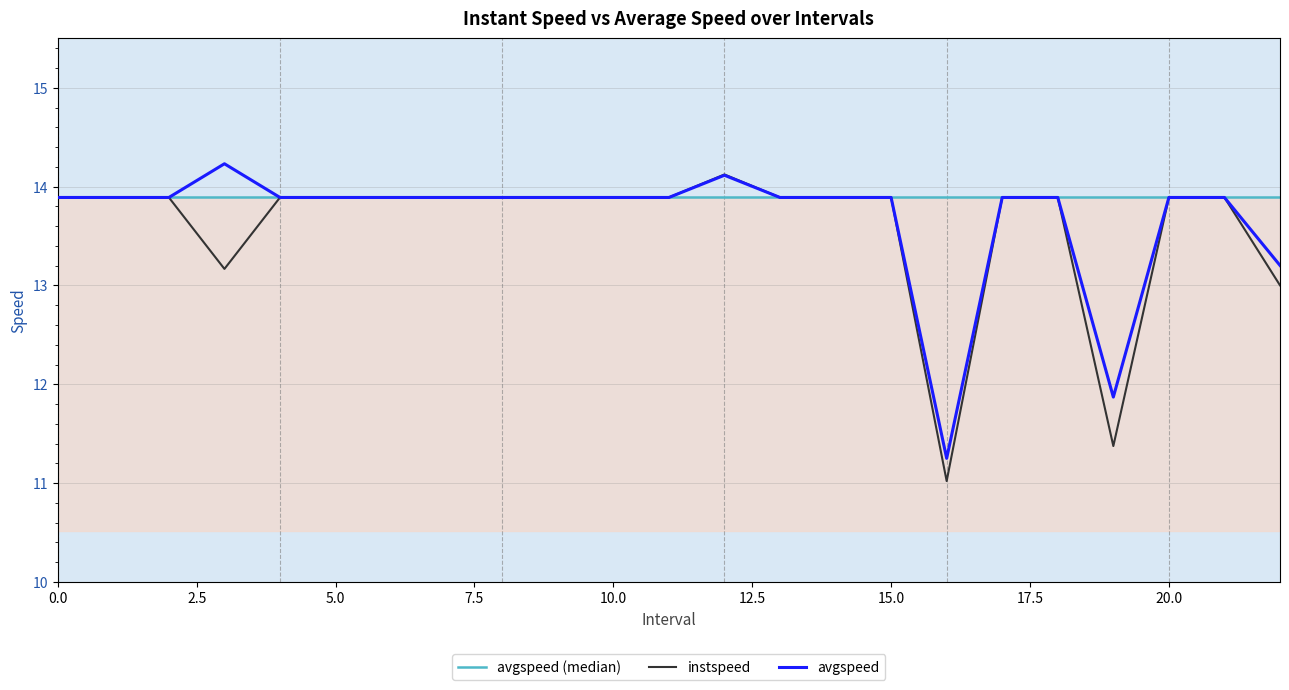

What is the maximum value shown in the chart?

14.2